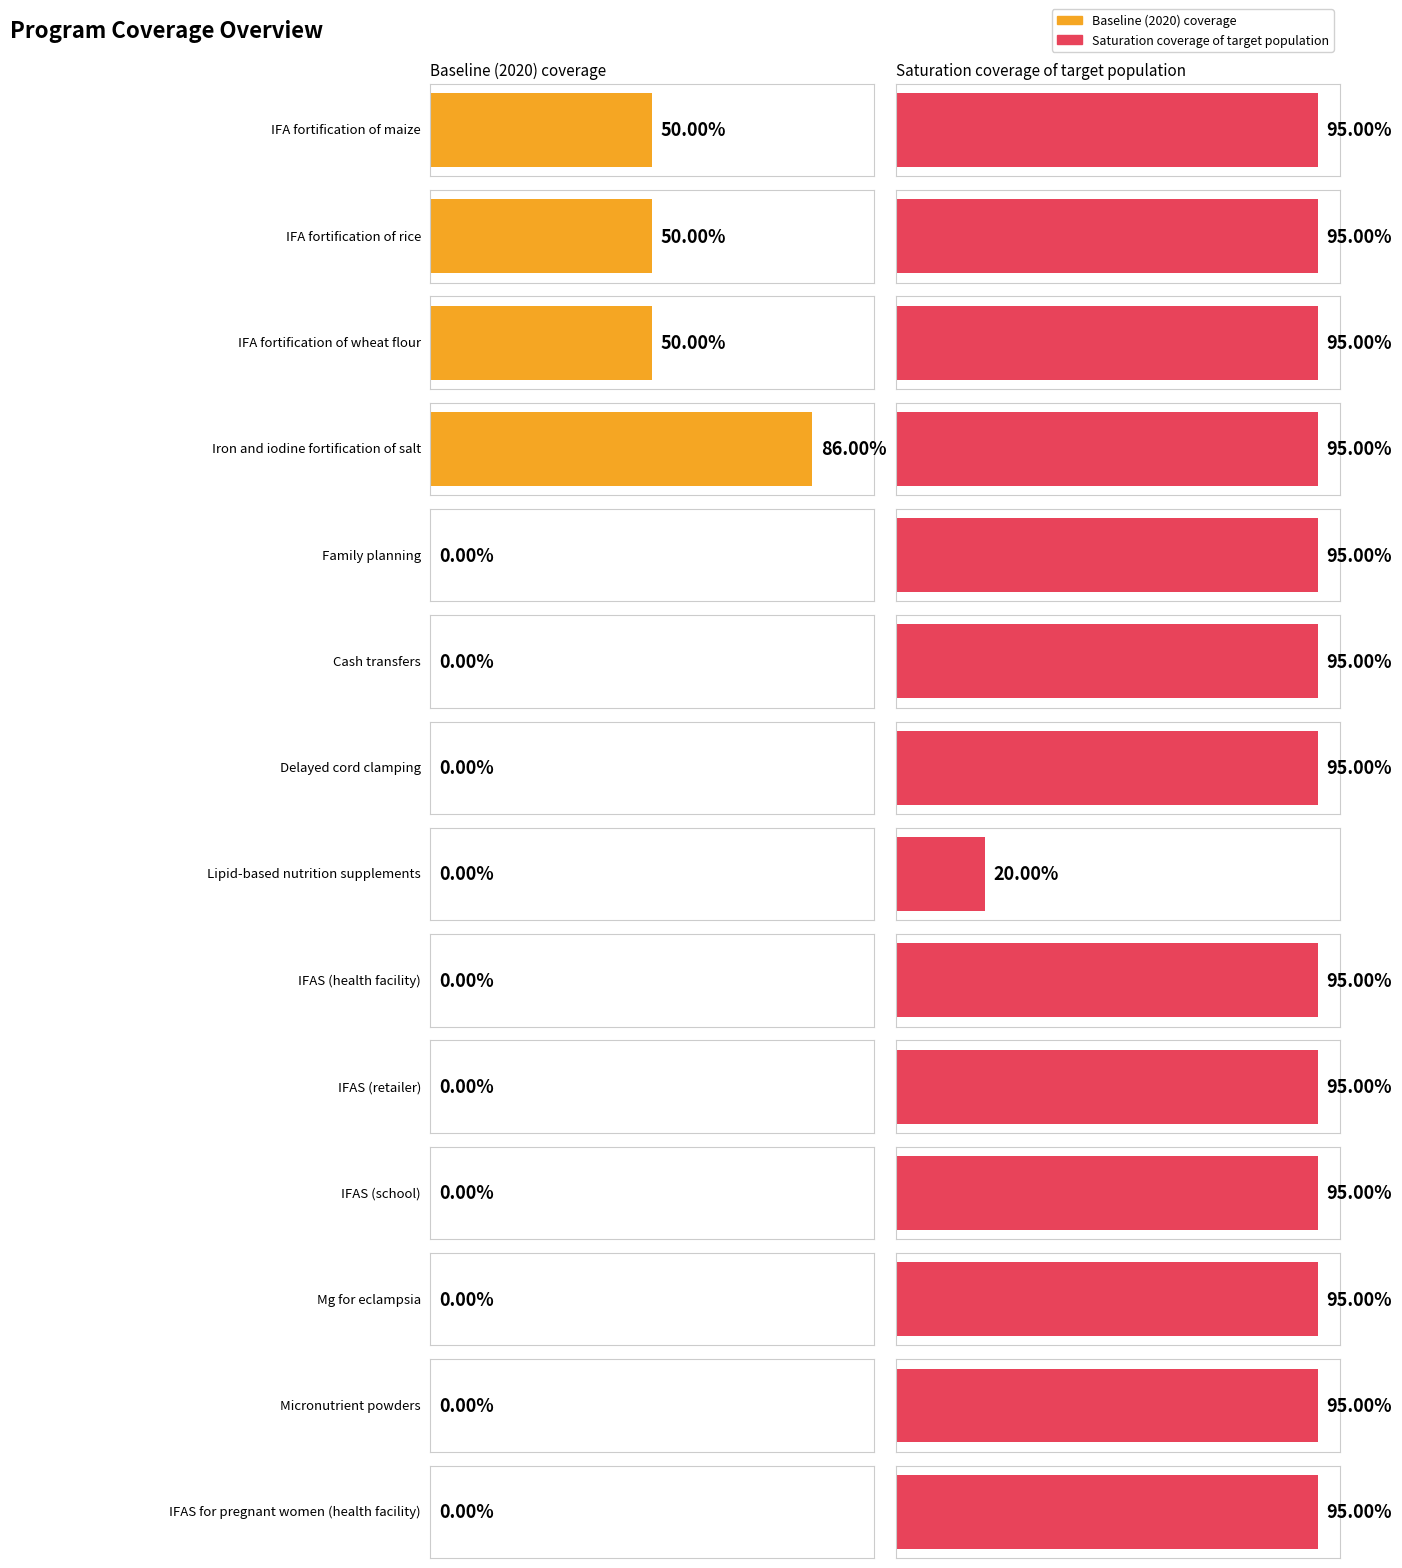

Reading right to left, transcribe all the data shown in this chart.

Baseline (2020) coverage: IFAS for pregnant women (health facility)=0.0	Micronutrient powders=0.0	Mg for eclampsia=0.0	IFAS (school)=0.0	IFAS (retailer)=0.0	IFAS (health facility)=0.0	Lipid-based nutrition supplements=0.0	Delayed cord clamping=0.0	Cash transfers=0.0	Family planning=0.0	Iron and iodine fortification of salt=0.9	IFA fortification of wheat flour=0.5	IFA fortification of rice=0.5	IFA fortification of maize=0.5
Saturation coverage of target population: IFAS for pregnant women (health facility)=0.9	Micronutrient powders=0.9	Mg for eclampsia=0.9	IFAS (school)=0.9	IFAS (retailer)=0.9	IFAS (health facility)=0.9	Lipid-based nutrition supplements=0.2	Delayed cord clamping=0.9	Cash transfers=0.9	Family planning=0.9	Iron and iodine fortification of salt=0.9	IFA fortification of wheat flour=0.9	IFA fortification of rice=0.9	IFA fortification of maize=0.9